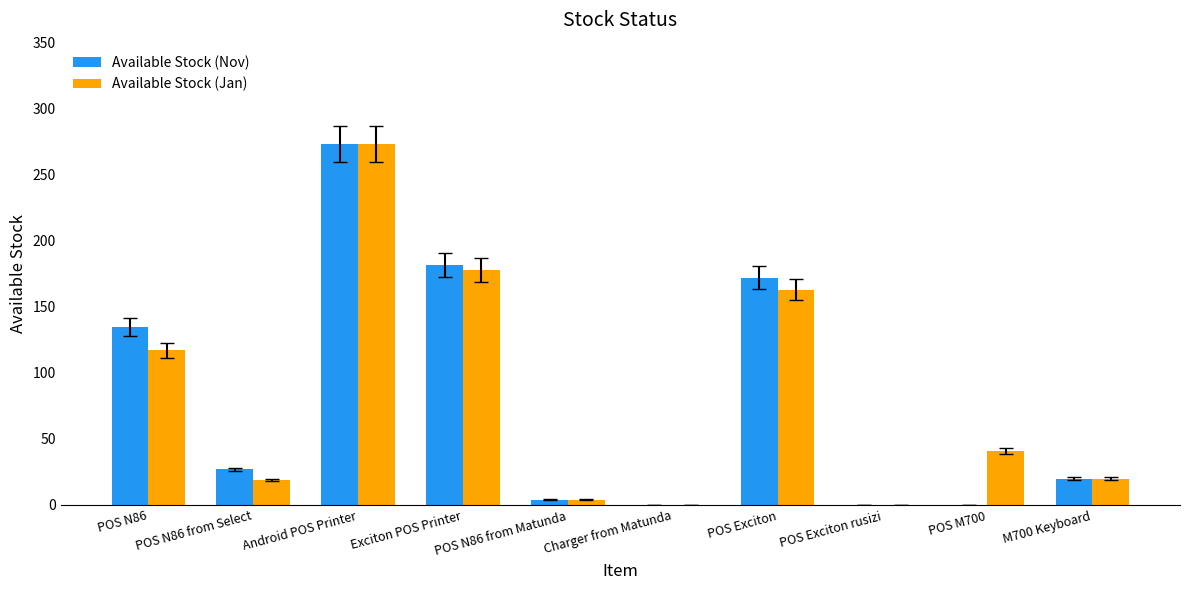

How many series are shown in this chart?

2